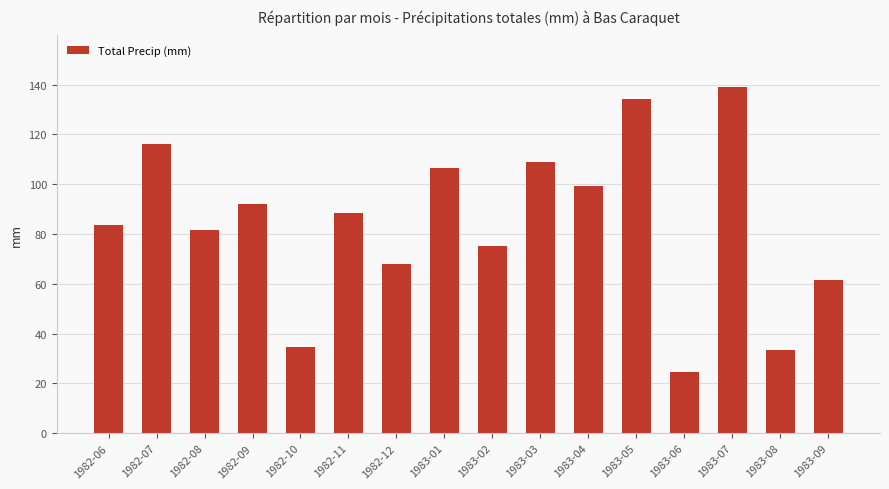

What is the label of the 12th bar from the right?

1982-10